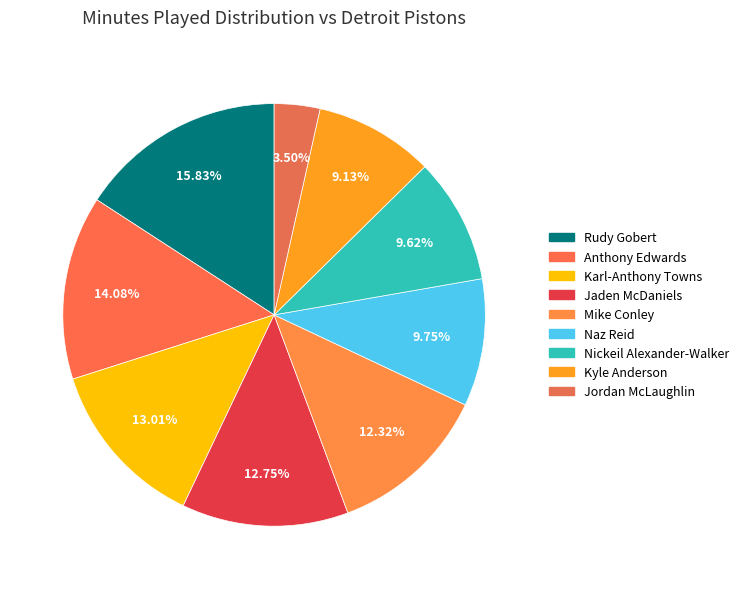

Approximately how many times larger is the value at Karl-Anthony Towns compared to Jordan McLaughlin?

3.7